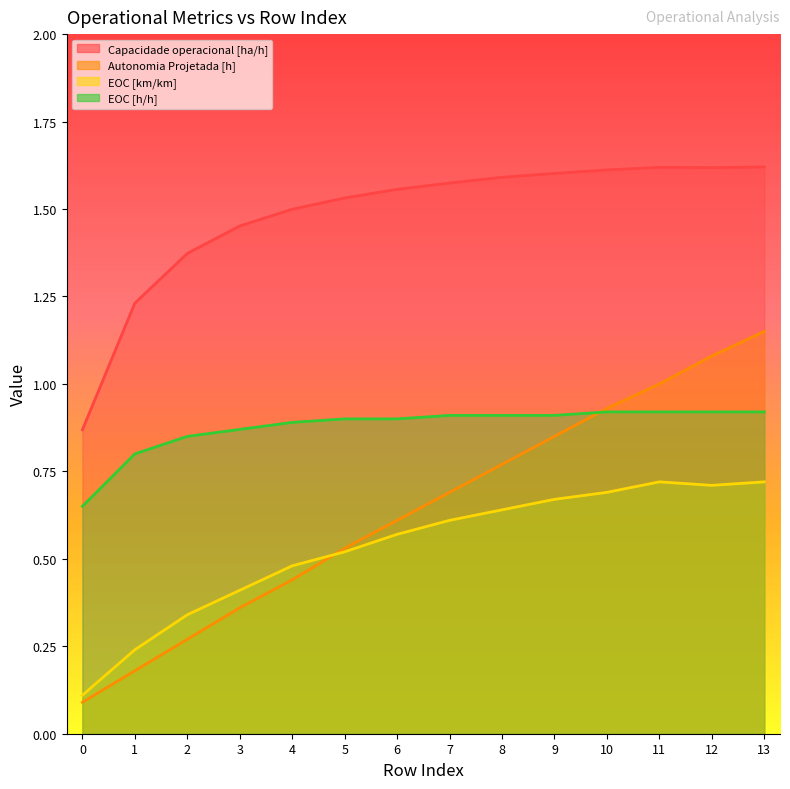

Count the number of data series in this chart.

4